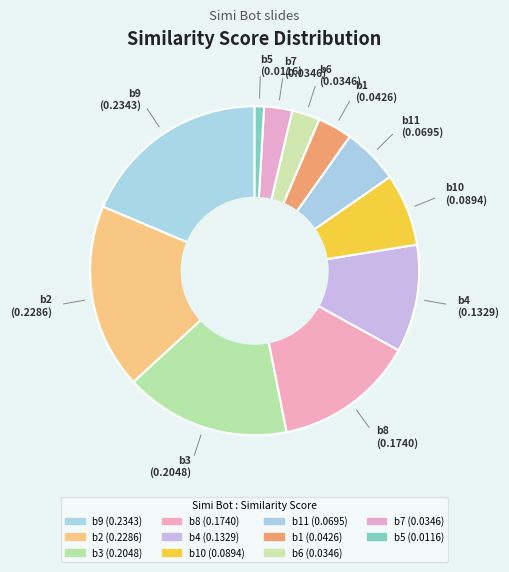

To the nearest percent, what is the difference between the largest and smallest slice percentages?

18%